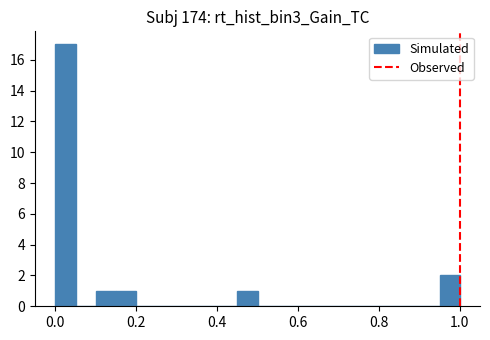

Read against the x-axis, roughly where is the centre of the tallest bar?

0.02